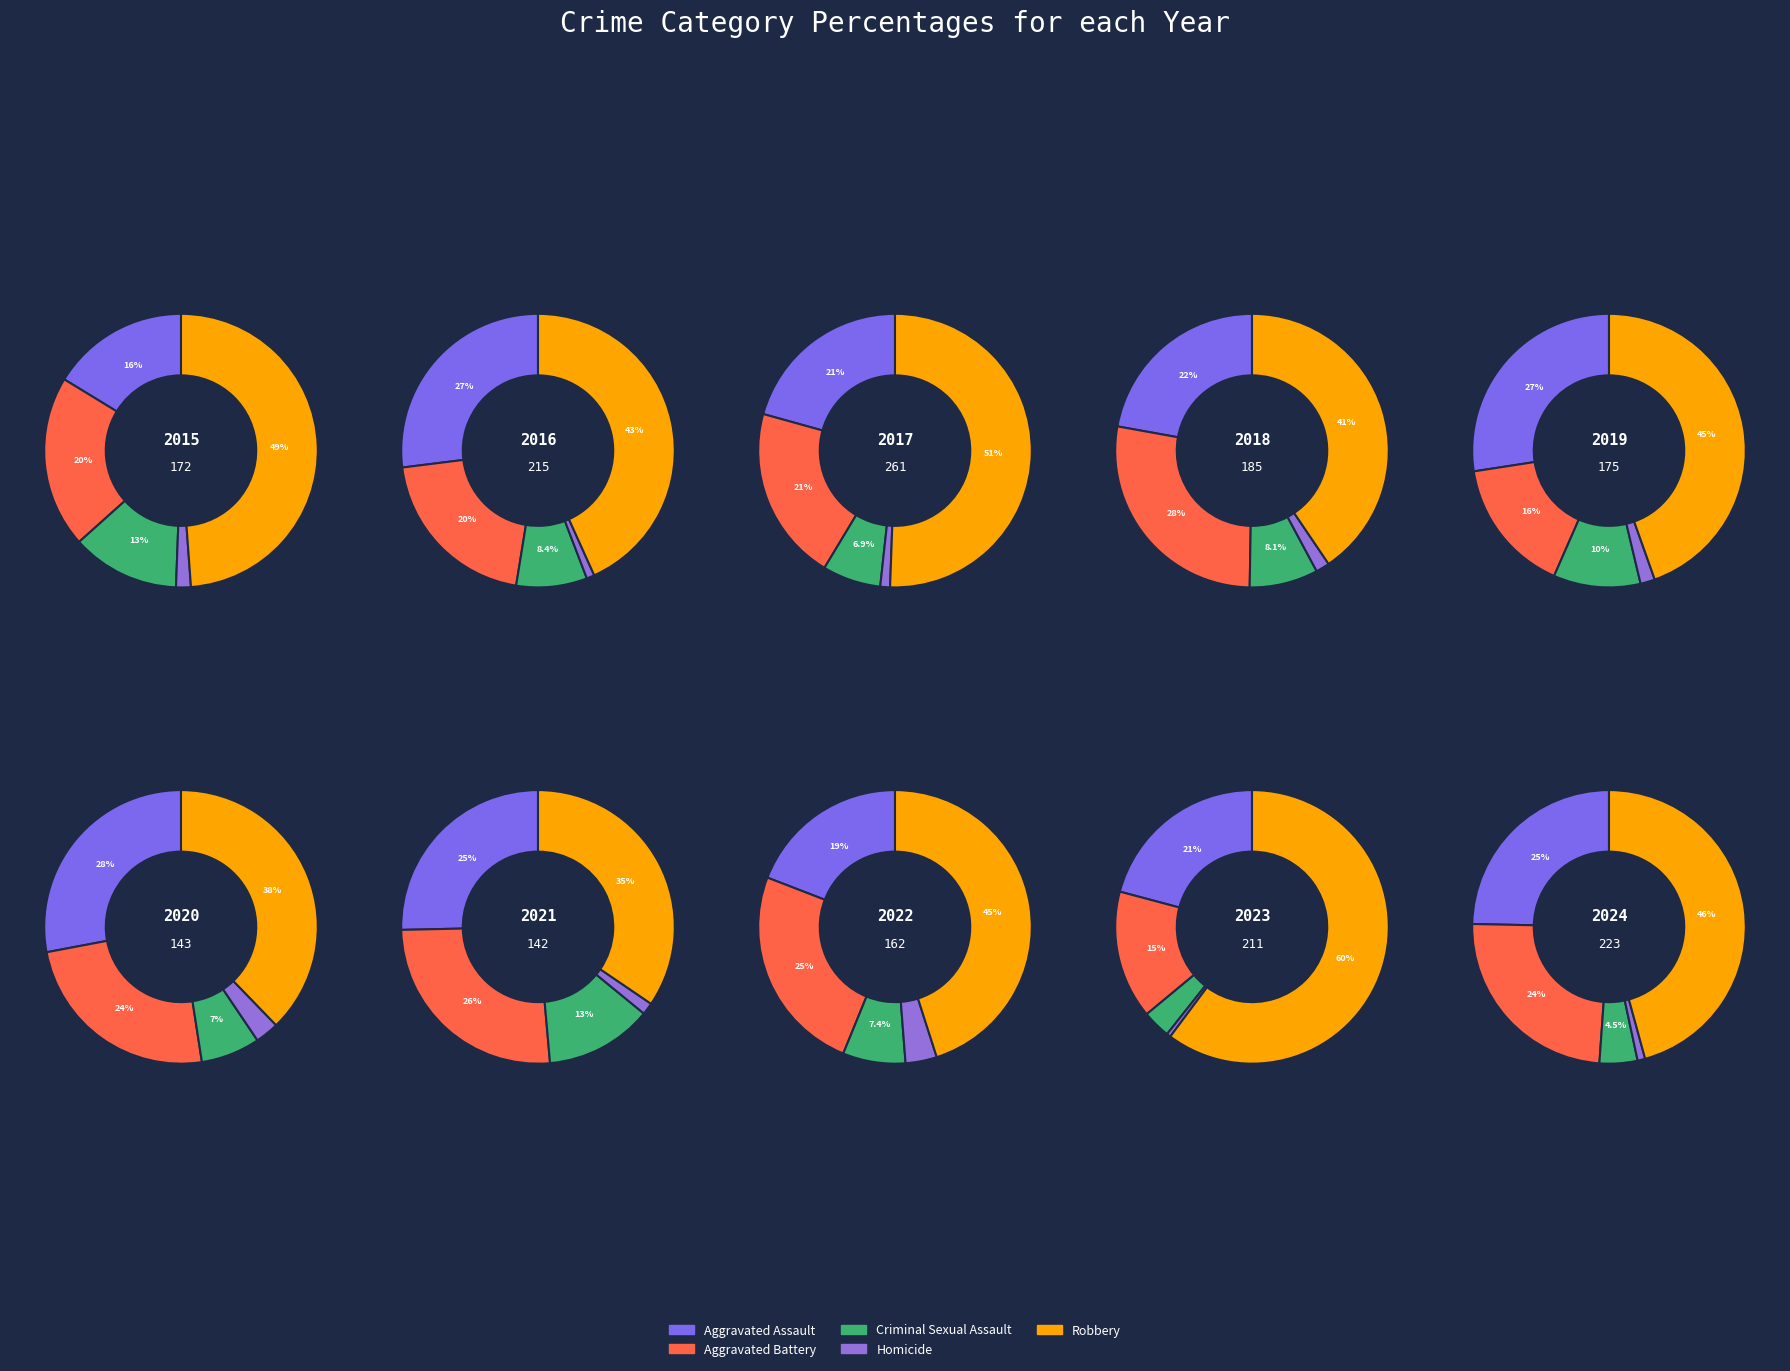

True or false: 5 accounts for 20% of the total.

False